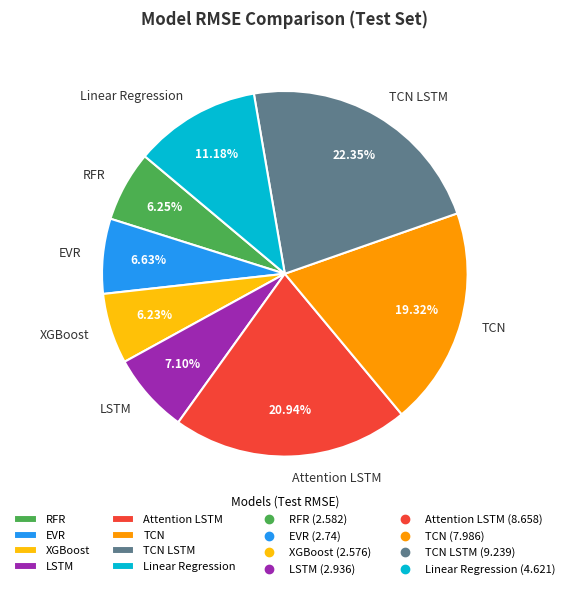

Which slice is the largest?

TCN LSTM